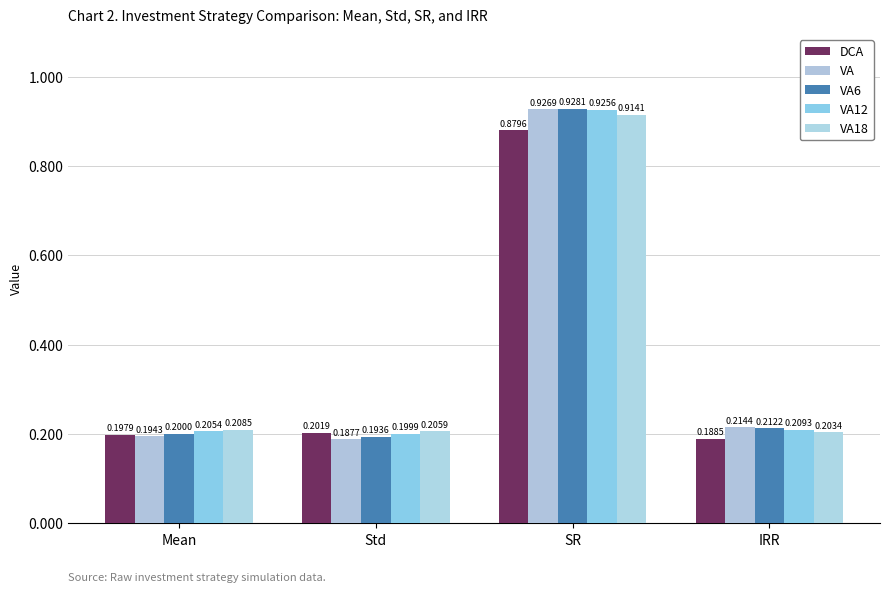

How many groups of bars are there?

4